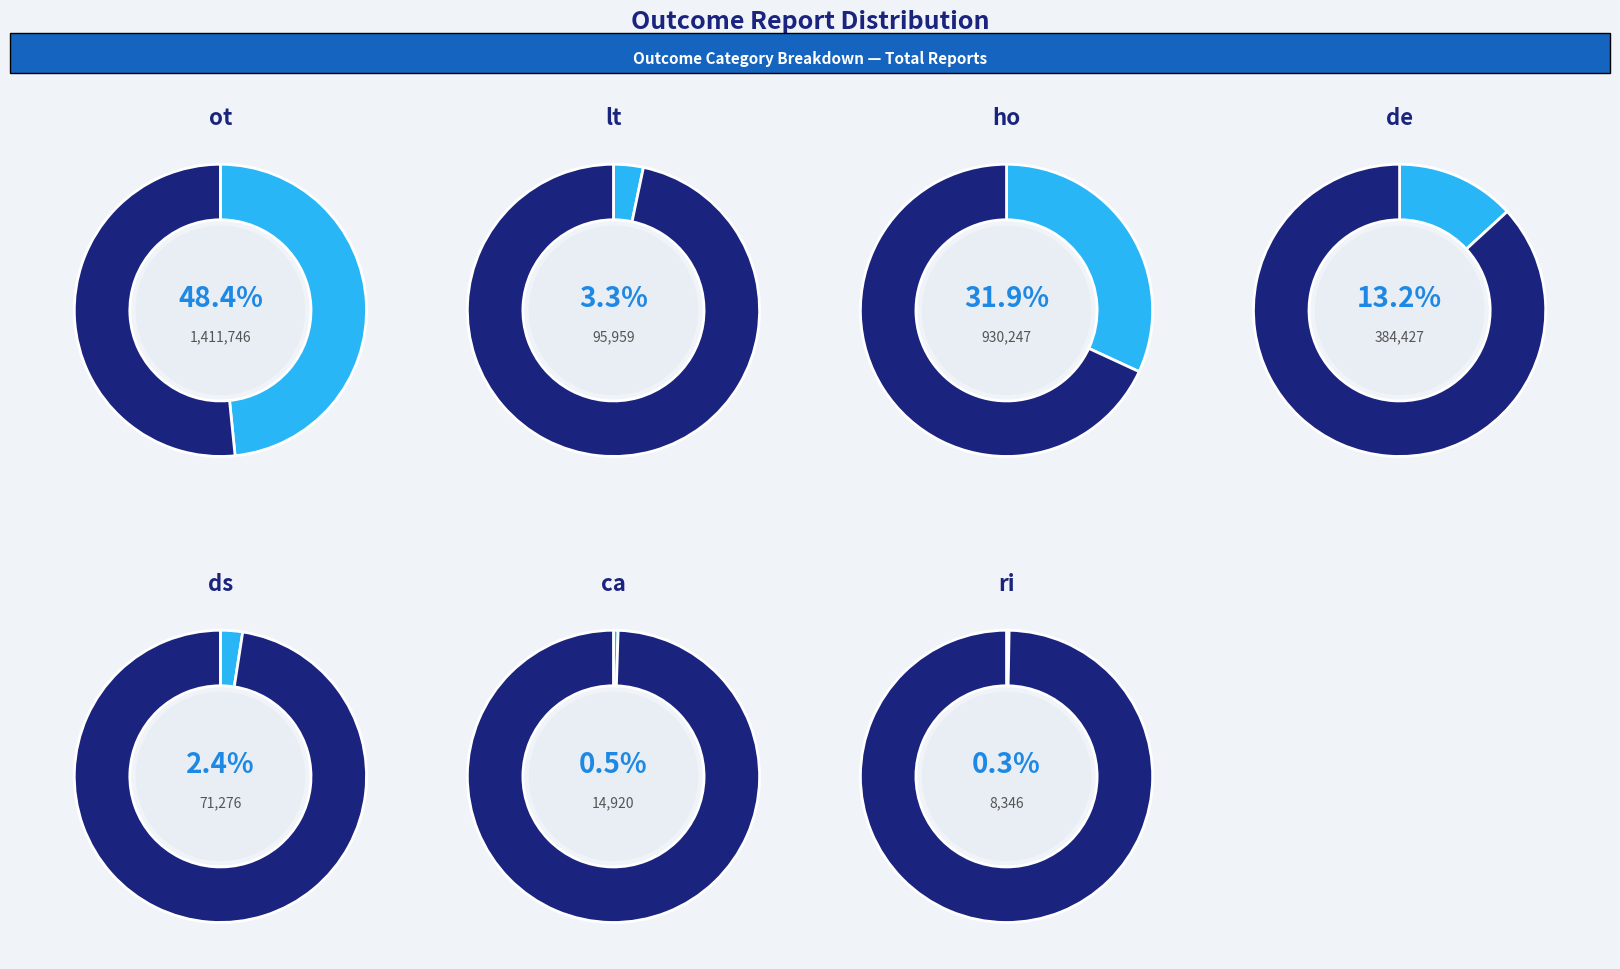

To the nearest percent, what is the difference between the largest and smallest slice percentages?

48%